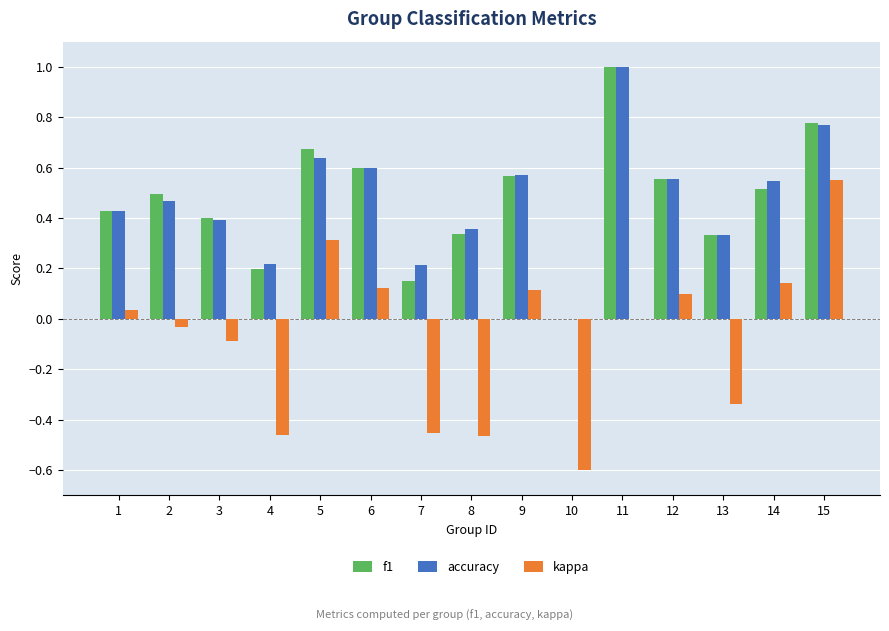

How many values in f1 are above zero?

14